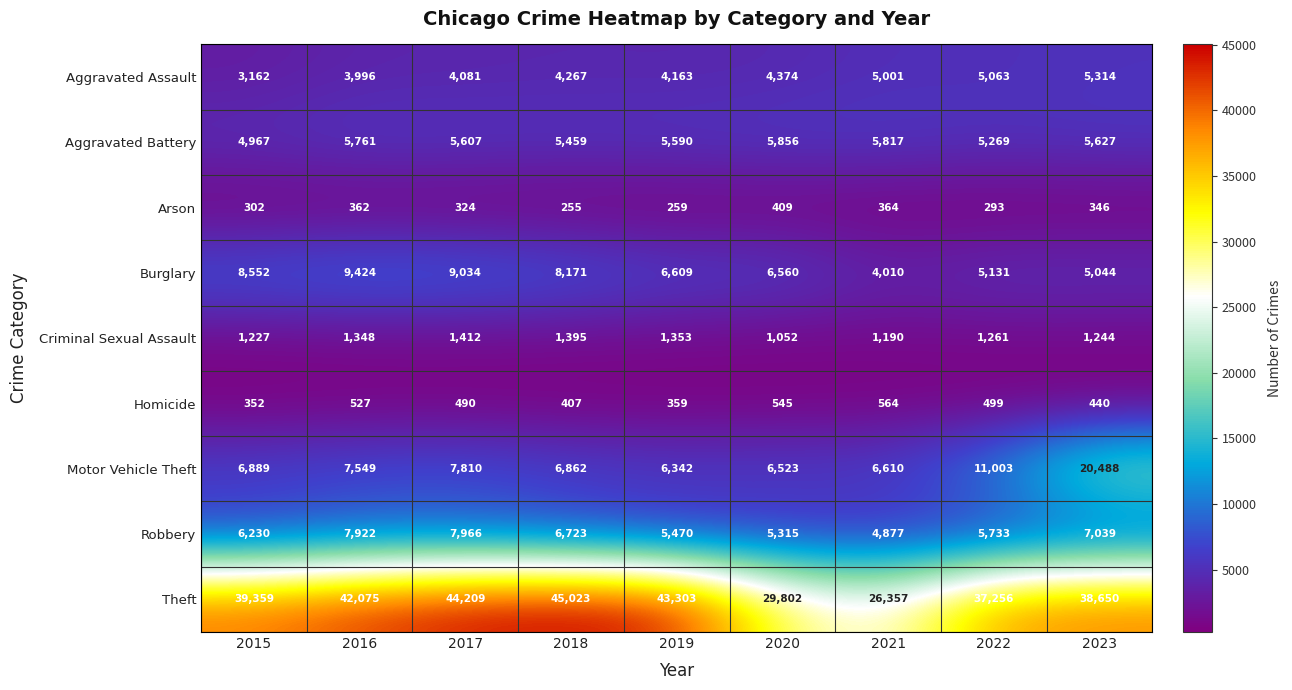

At which label does Burglary reach its peak?

2016